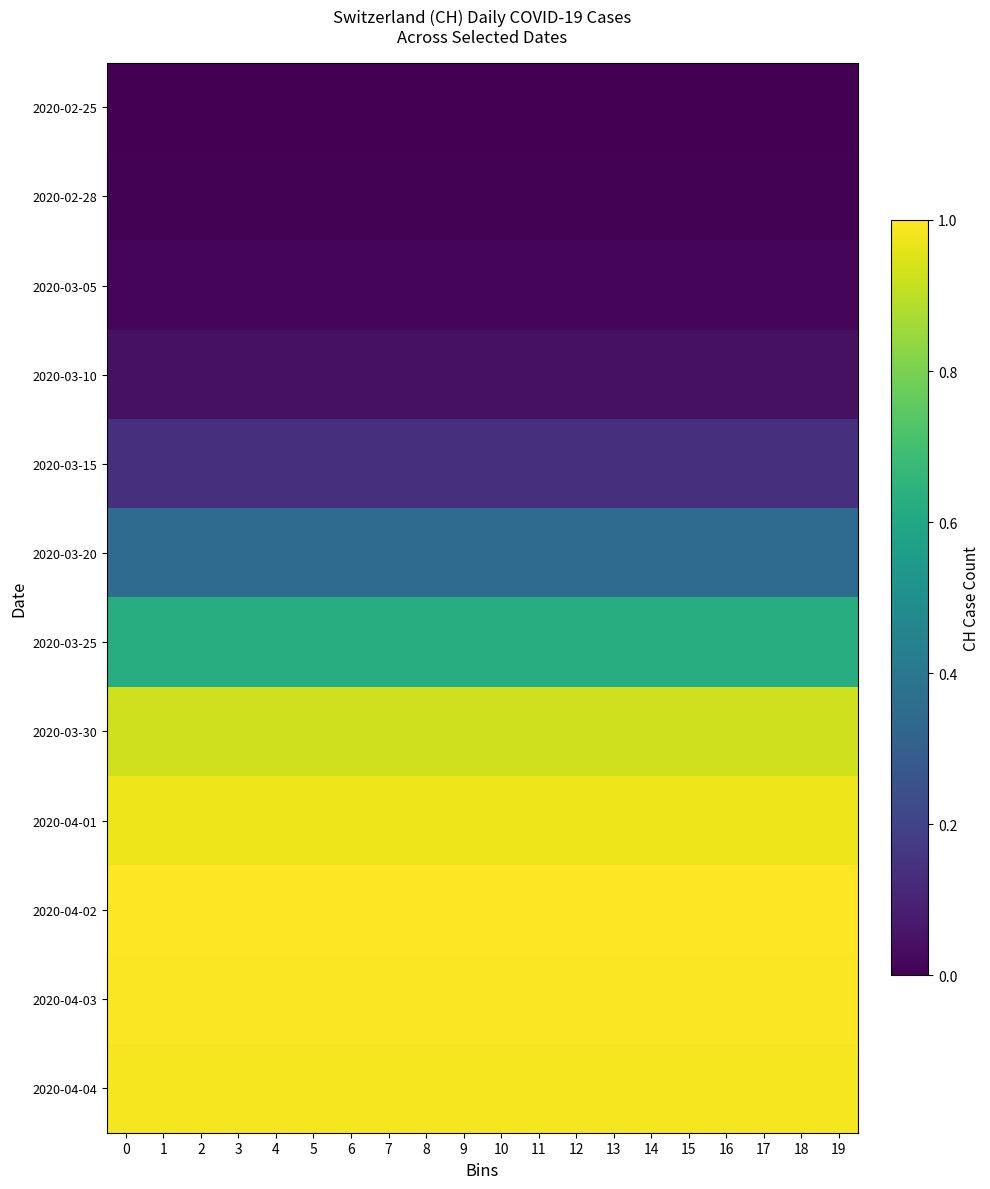

Which series has the largest total across all categories?

2020-04-02